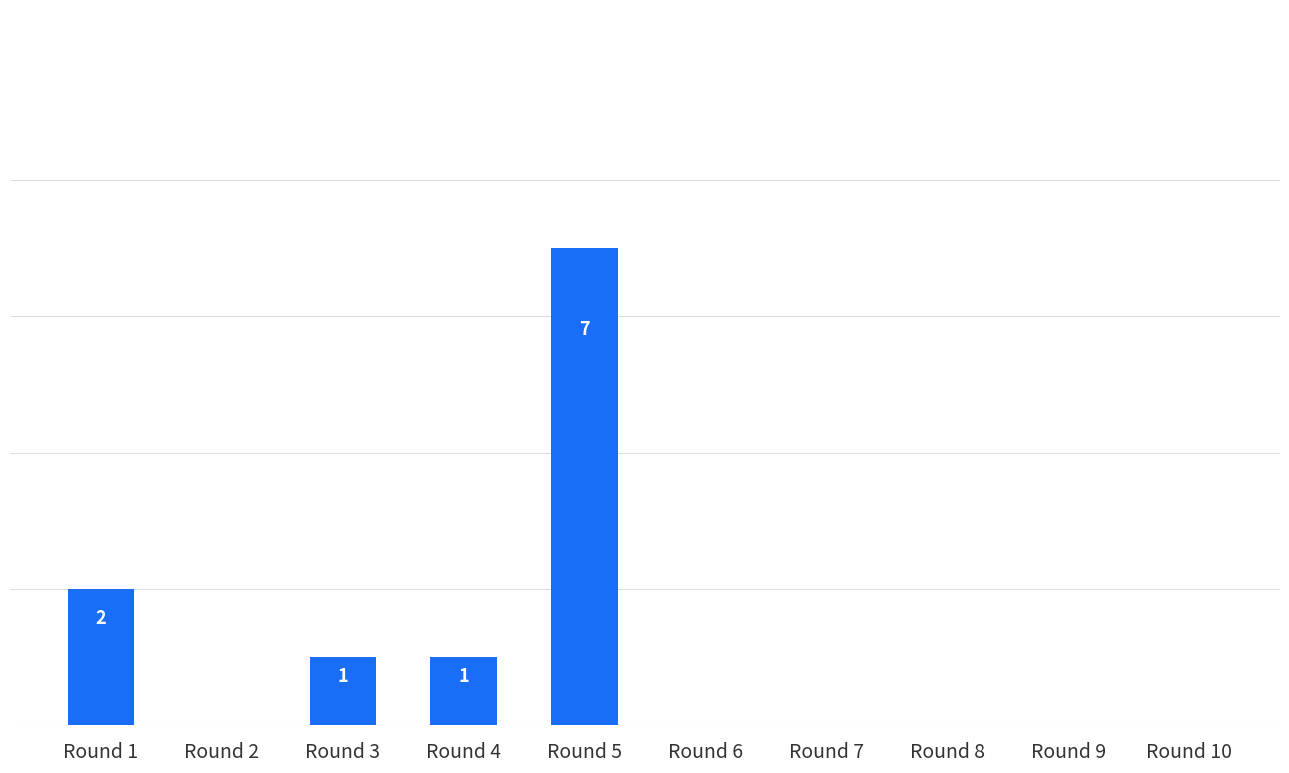

Rank the categories by value from highest to lowest.

Round 5, Round 1, Round 3, Round 4, Round 2, Round 6, Round 7, Round 8, Round 9, Round 10